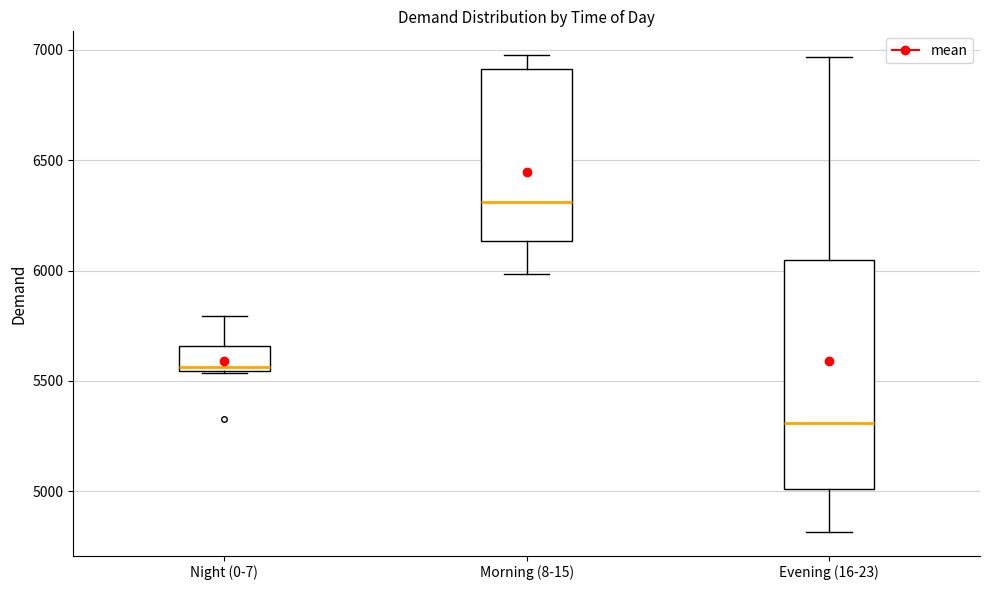

Which box has the lowest median line?

Evening (16-23)